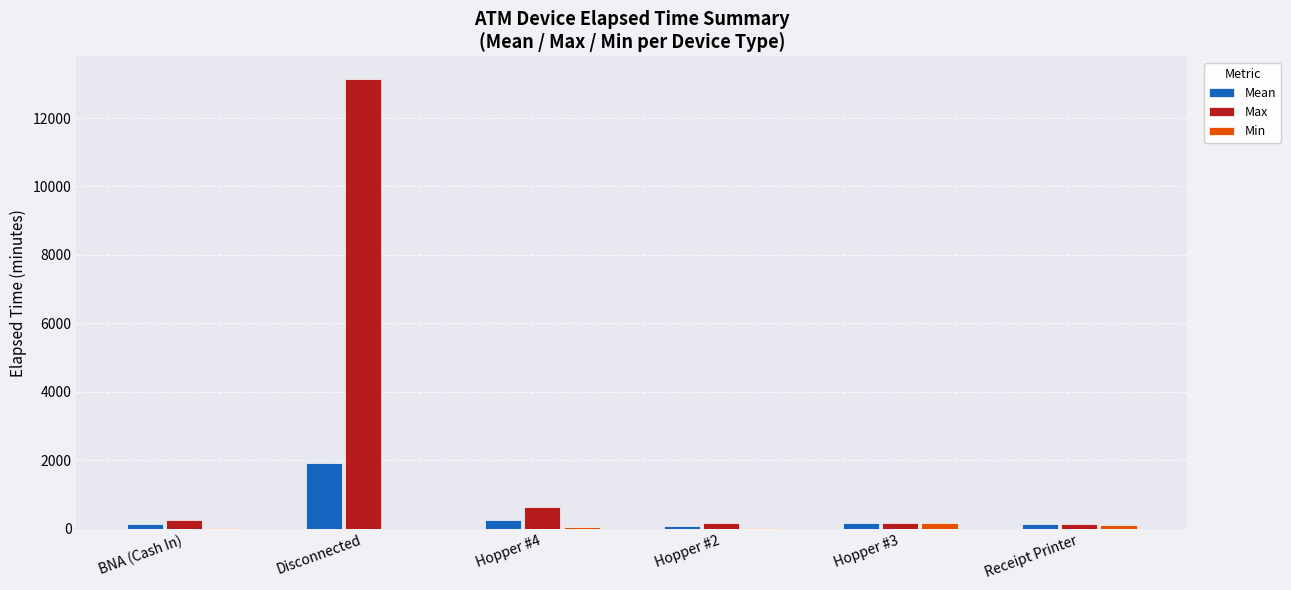

At which category is the sum across all series the highest?

Disconnected